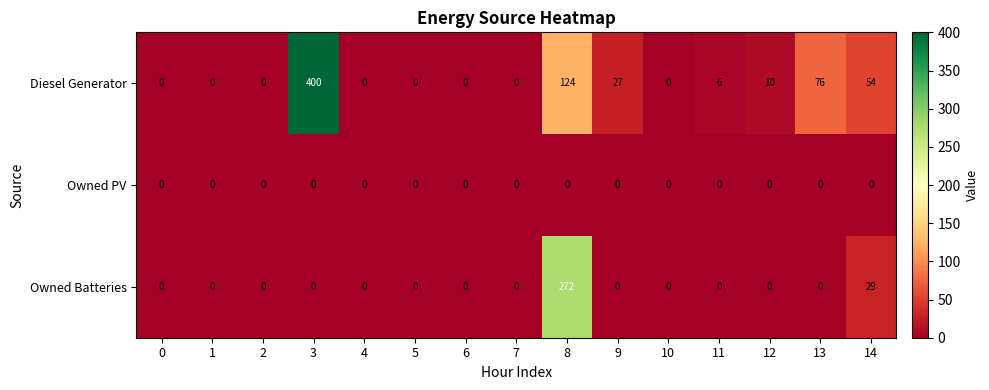

The value of Diesel Generator at 0 is 0. True or false?

True